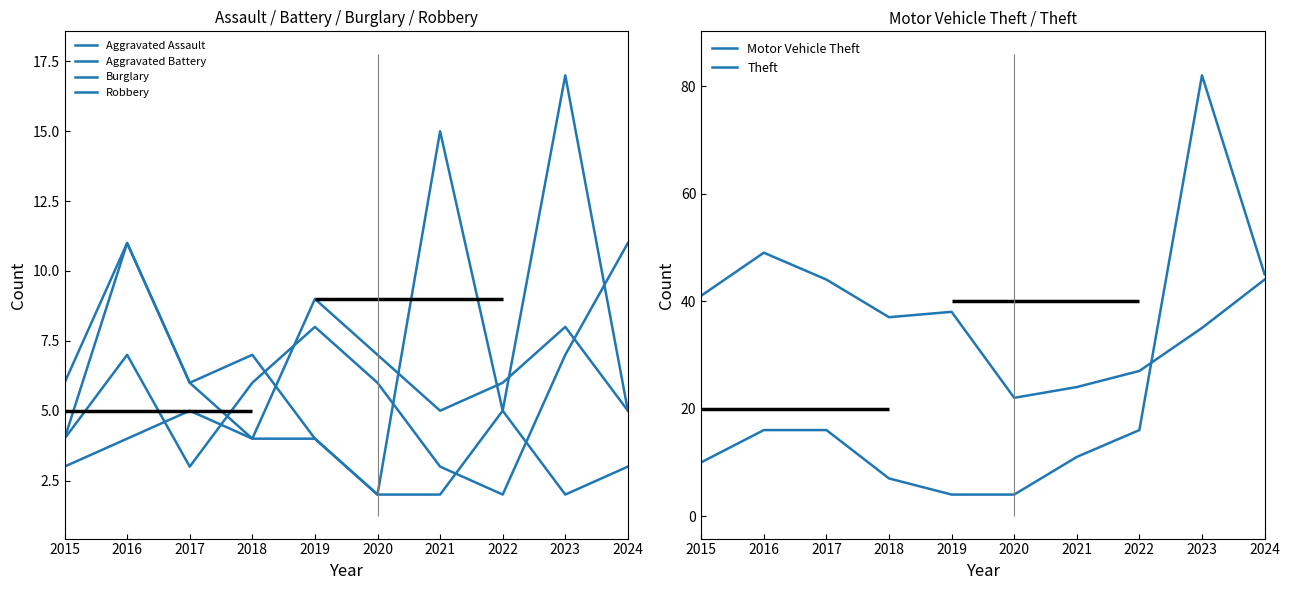

What is the average value of the Burglary series?

4